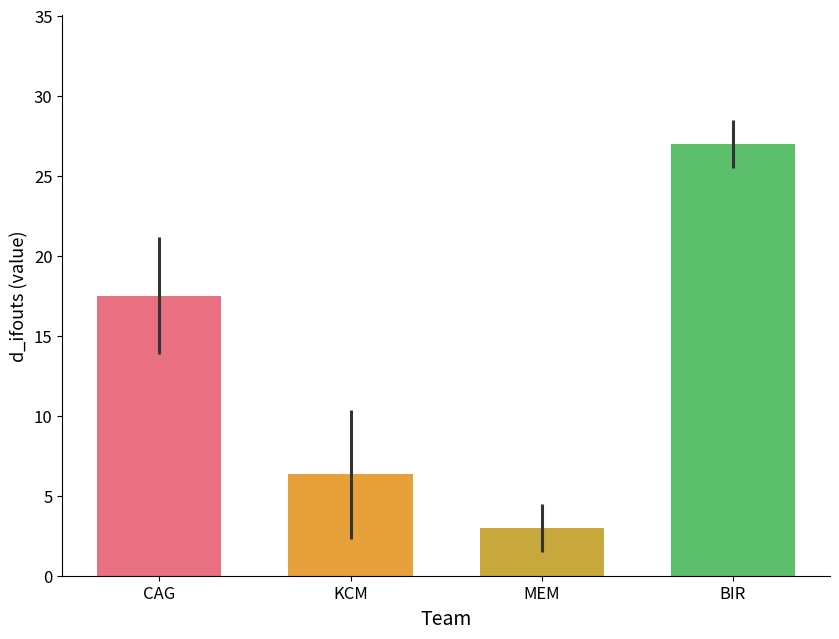

Reading left to right, extract all data points from this chart.

CAG=17.5	KCM=6.3	MEM=3.0	BIR=27.0